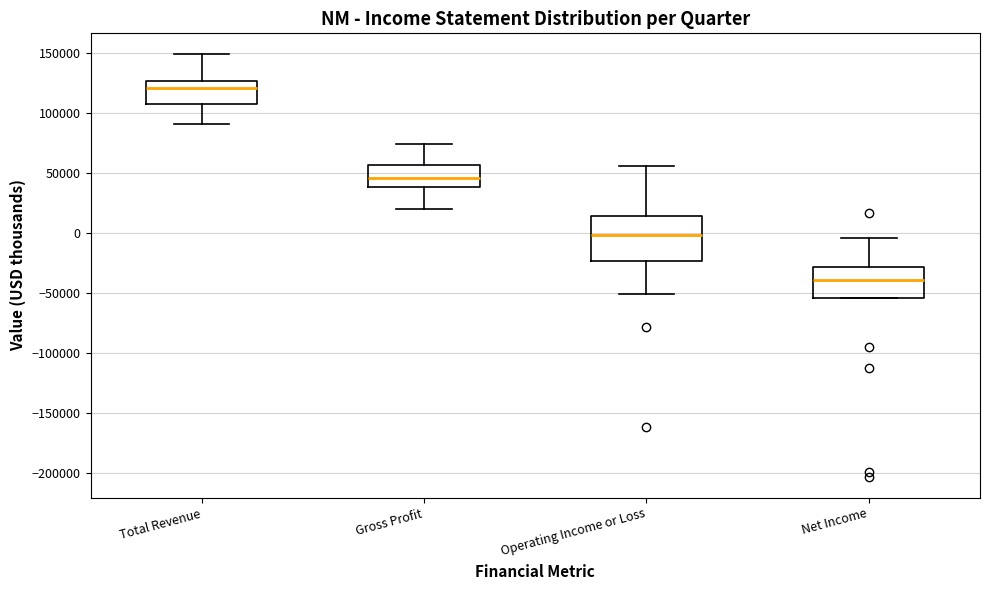

Reading left to right, transcribe this box plot: for each box, give where its median line is, the range the box spans, and where its two whiskers end, as read against the y-axis. The values are not printed on the chart, so give them approximately, as read against the axis.

Total Revenue: median 120000, box 105000 to 125000, whiskers 90000 to 150000
Gross Profit: median 45000, box 40000 to 55000, whiskers 20000 to 75000
Operating Income or Loss: median 0, box -25000 to 15000, whiskers -50000 to 55000
Net Income: median -40000, box -55000 to -30000, whiskers -55000 to -5000